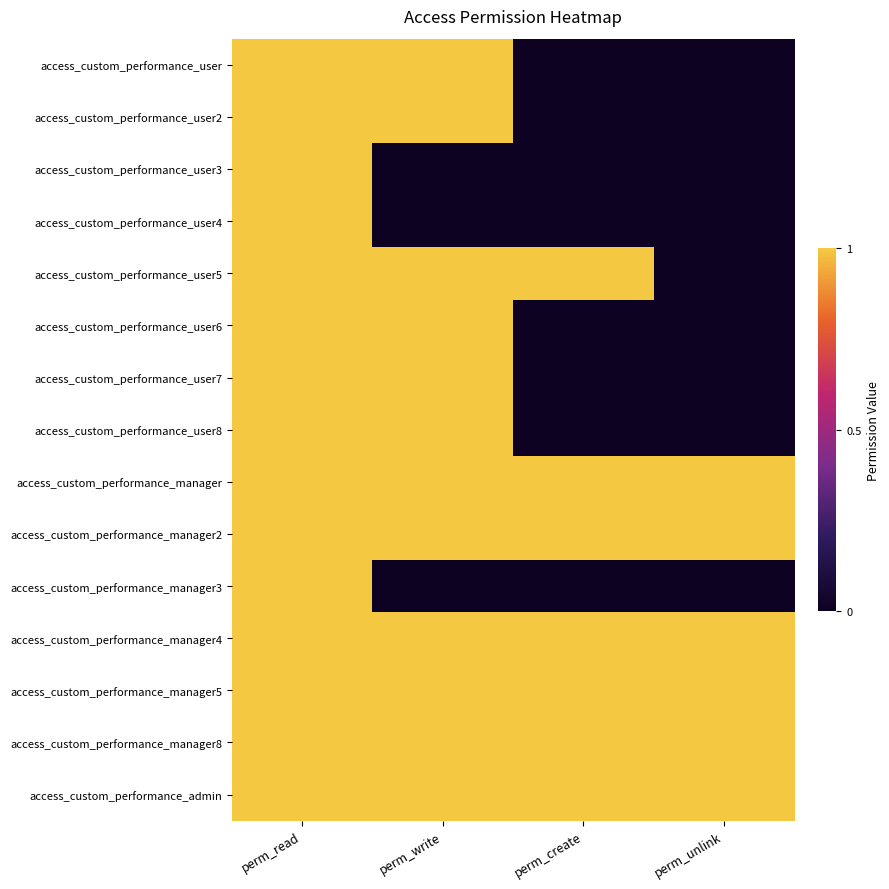

Reading left to right, extract all data points from this chart.

access_custom_performance_user: perm_read=1	perm_write=1	perm_create=0	perm_unlink=0
access_custom_performance_user2: perm_read=1	perm_write=1	perm_create=0	perm_unlink=0
access_custom_performance_user3: perm_read=1	perm_write=0	perm_create=0	perm_unlink=0
access_custom_performance_user4: perm_read=1	perm_write=0	perm_create=0	perm_unlink=0
access_custom_performance_user5: perm_read=1	perm_write=1	perm_create=1	perm_unlink=0
access_custom_performance_user6: perm_read=1	perm_write=1	perm_create=0	perm_unlink=0
access_custom_performance_user7: perm_read=1	perm_write=1	perm_create=0	perm_unlink=0
access_custom_performance_user8: perm_read=1	perm_write=1	perm_create=0	perm_unlink=0
access_custom_performance_manager: perm_read=1	perm_write=1	perm_create=1	perm_unlink=1
access_custom_performance_manager2: perm_read=1	perm_write=1	perm_create=1	perm_unlink=1
access_custom_performance_manager3: perm_read=1	perm_write=0	perm_create=0	perm_unlink=0
access_custom_performance_manager4: perm_read=1	perm_write=1	perm_create=1	perm_unlink=1
access_custom_performance_manager5: perm_read=1	perm_write=1	perm_create=1	perm_unlink=1
access_custom_performance_manager8: perm_read=1	perm_write=1	perm_create=1	perm_unlink=1
access_custom_performance_admin: perm_read=1	perm_write=1	perm_create=1	perm_unlink=1